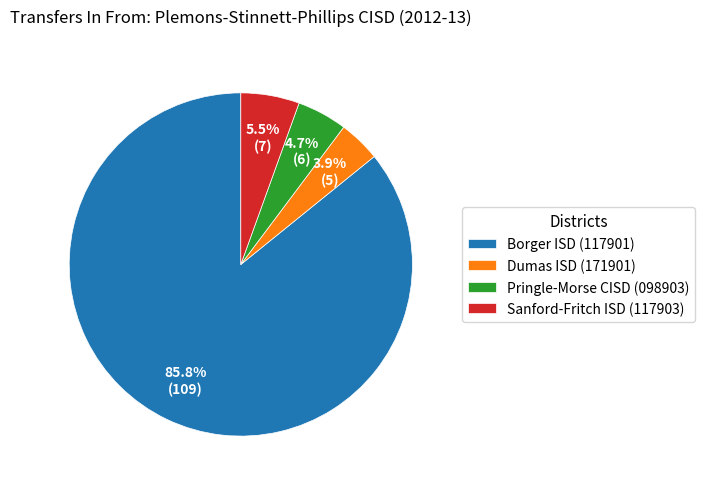

What percentage is NOT represented by Dumas ISD (171901)?

96.1%